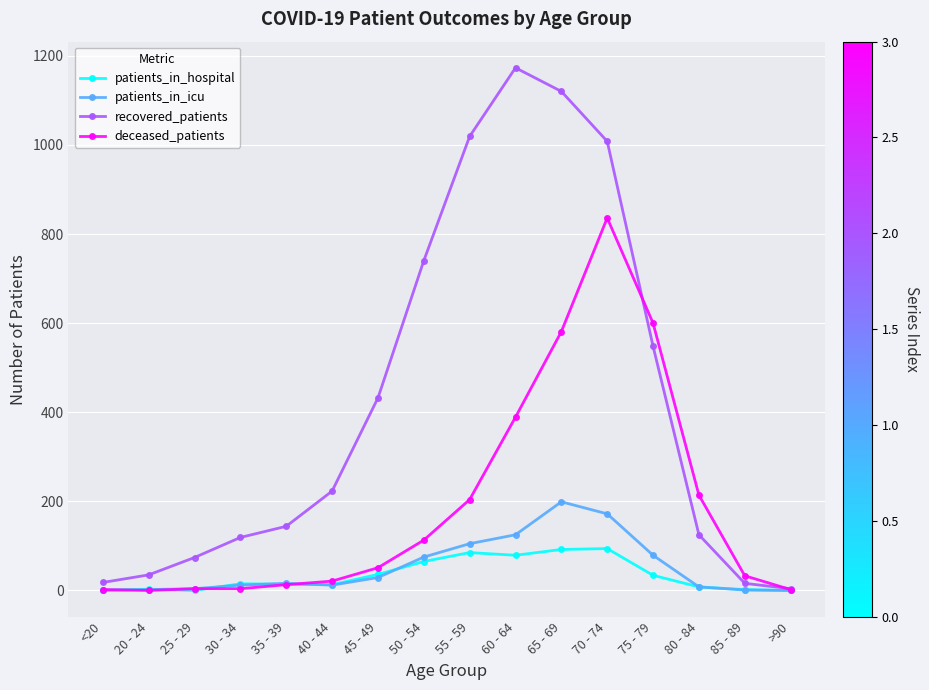

What is the maximum value shown in the chart?

1173